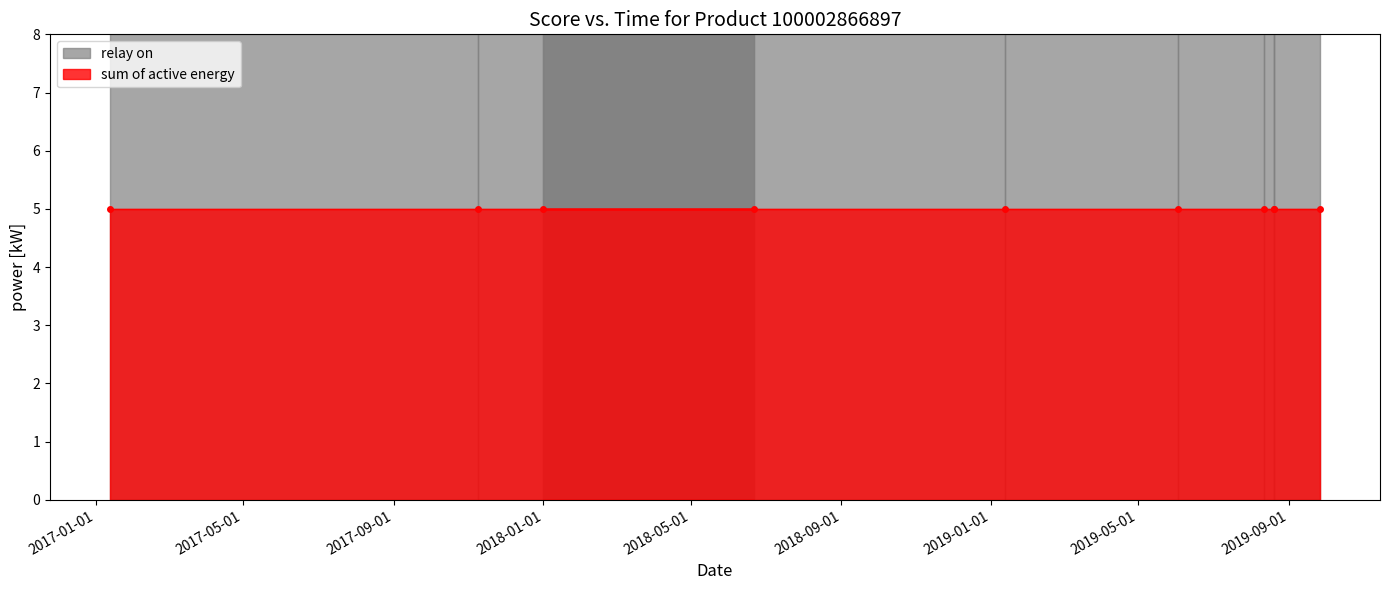

At which category is the sum across all series the highest?

2017-01-12 19:43:35